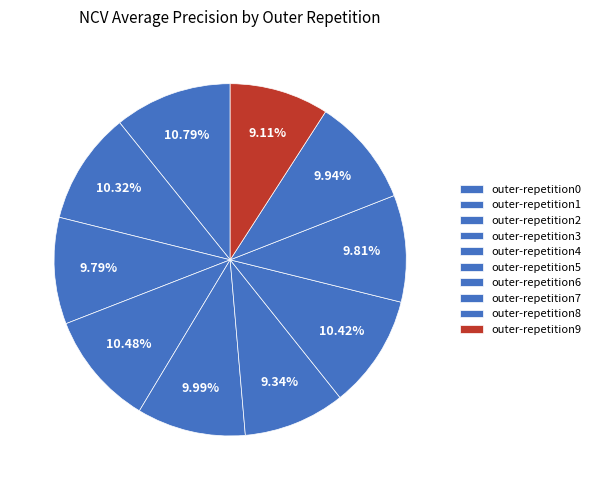

Rank the categories by value from highest to lowest.

outer-repetition0, outer-repetition3, outer-repetition6, outer-repetition1, outer-repetition4, outer-repetition8, outer-repetition7, outer-repetition2, outer-repetition5, outer-repetition9